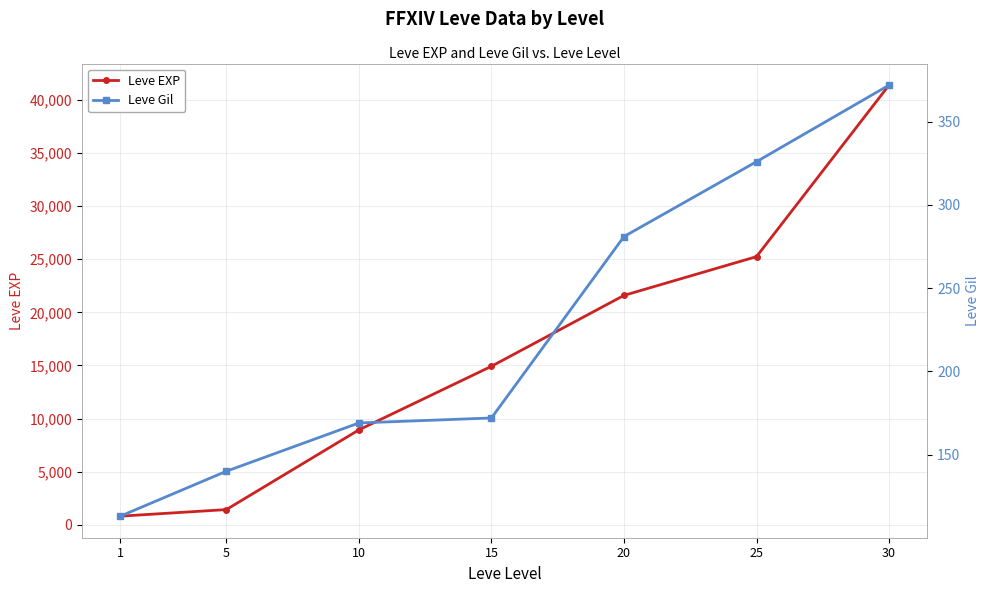

How many Leve Gil values are between 140 and 326?

5